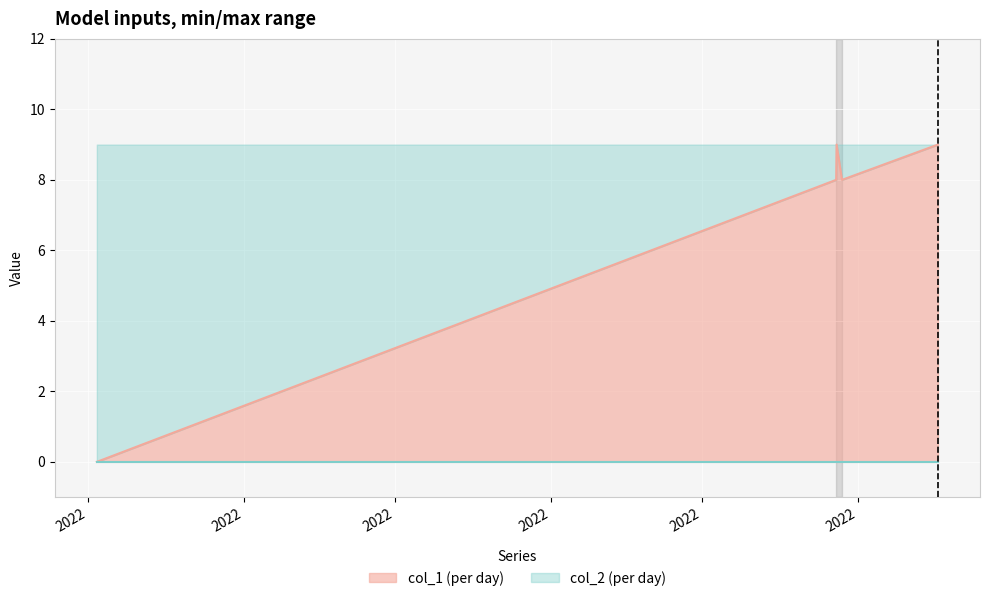

What value does the data have at 1660681440?

9